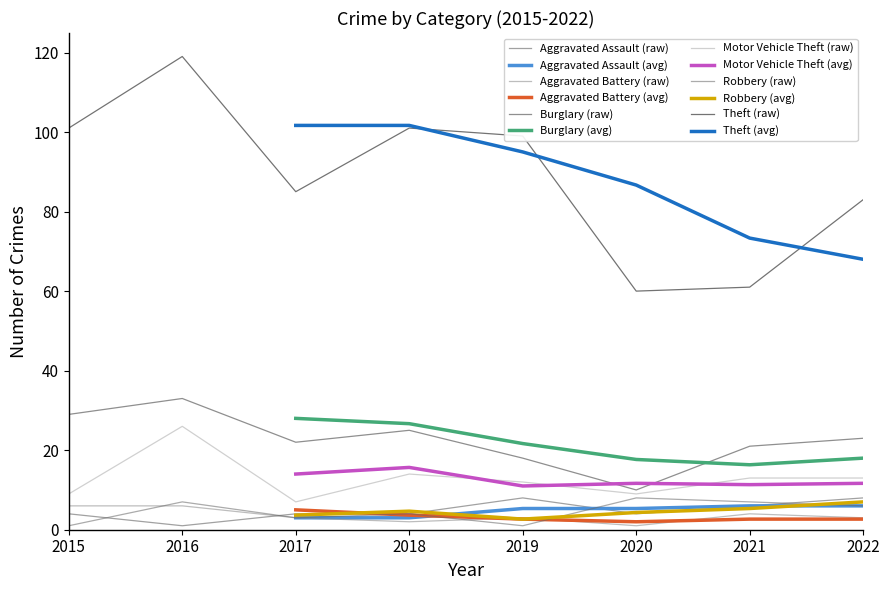

What is the difference between the Aggravated Assault values at 2020 and 2022?

4